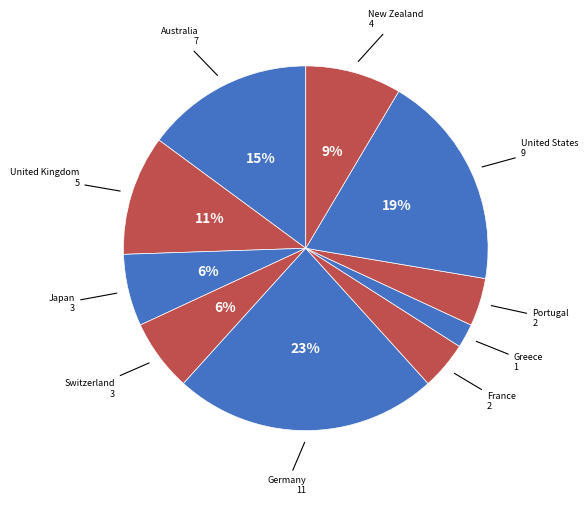

Count the number of slices in the pie.

10